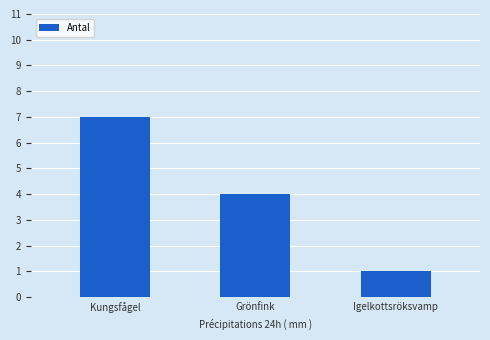

What position from the right is Igelkottsröksvamp?

1